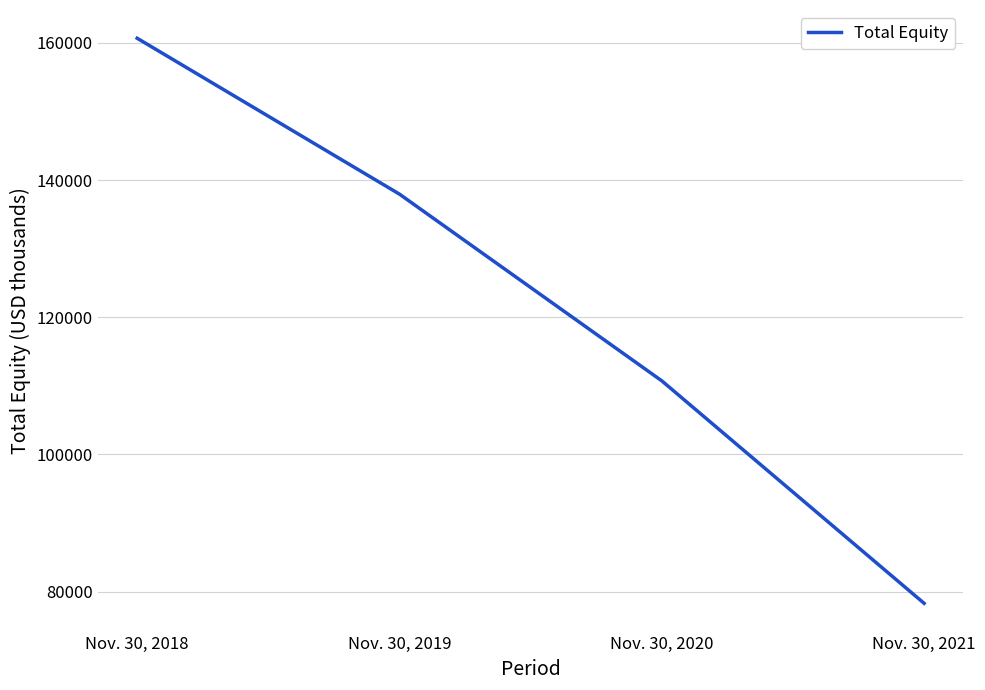

List the labels in order of value, smallest first.

Nov. 30, 2021, Nov. 30, 2020, Nov. 30, 2019, Nov. 30, 2018